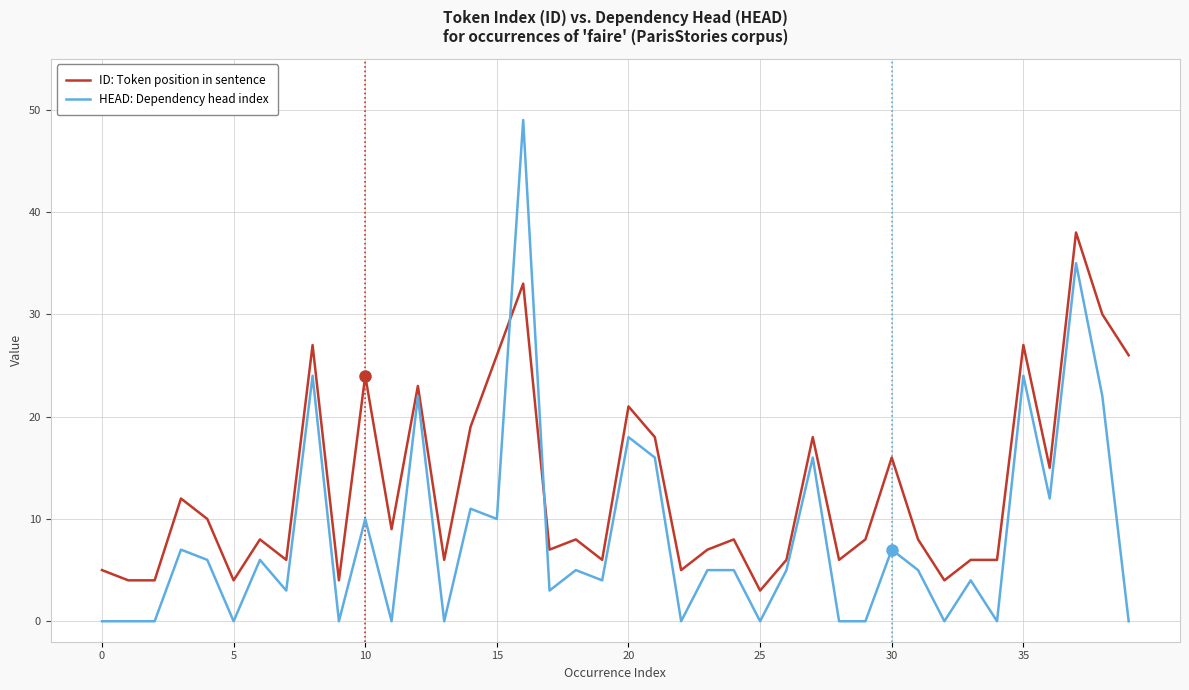

Which series has the largest range (max minus min)?

HEAD: Dependency head index